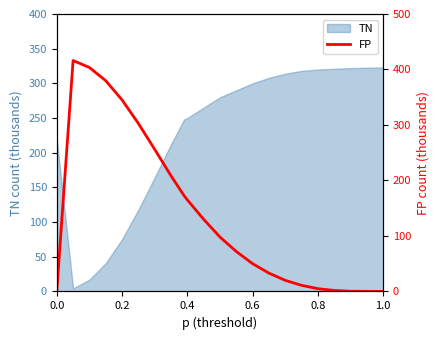

What is the difference between the maximum and minimum values?

416.1